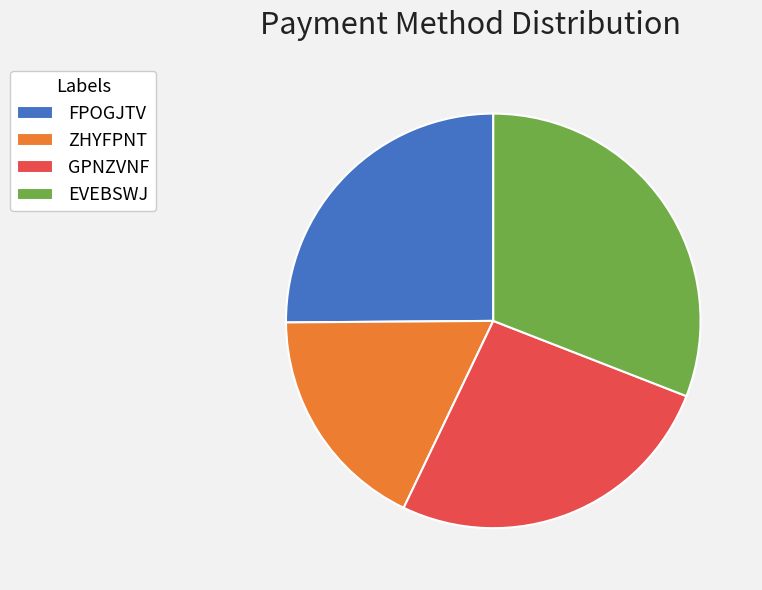

What is the largest slice in the pie chart?

EVEBSWJ